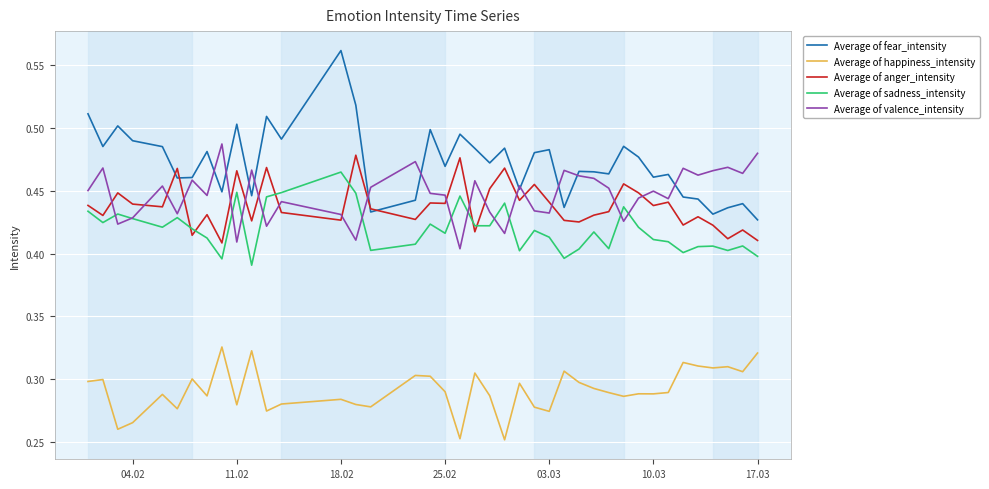

Which series has the largest total across all categories?

Average of fear_intensity